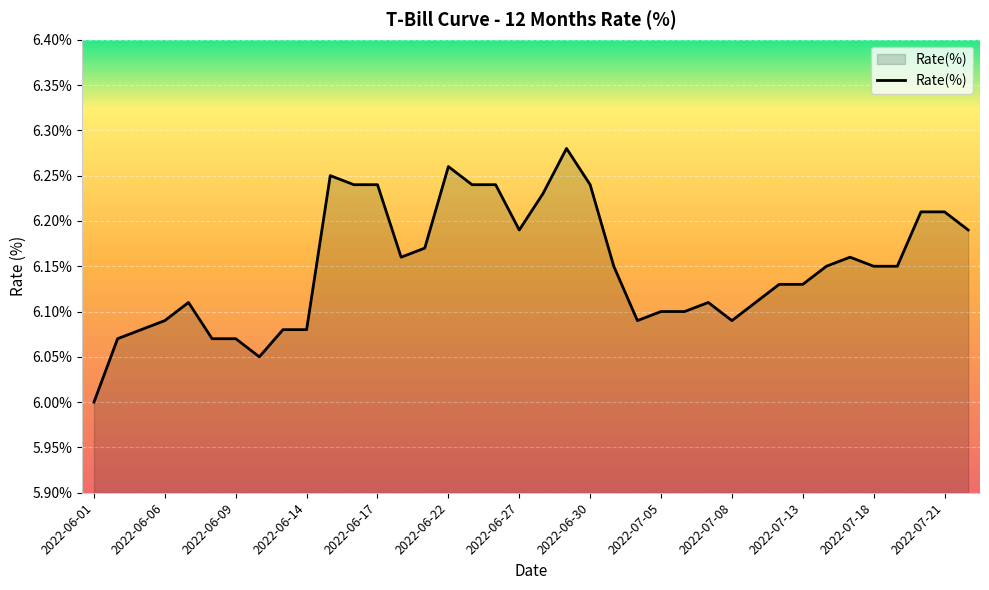

What is the difference between the maximum and minimum values?

0.3